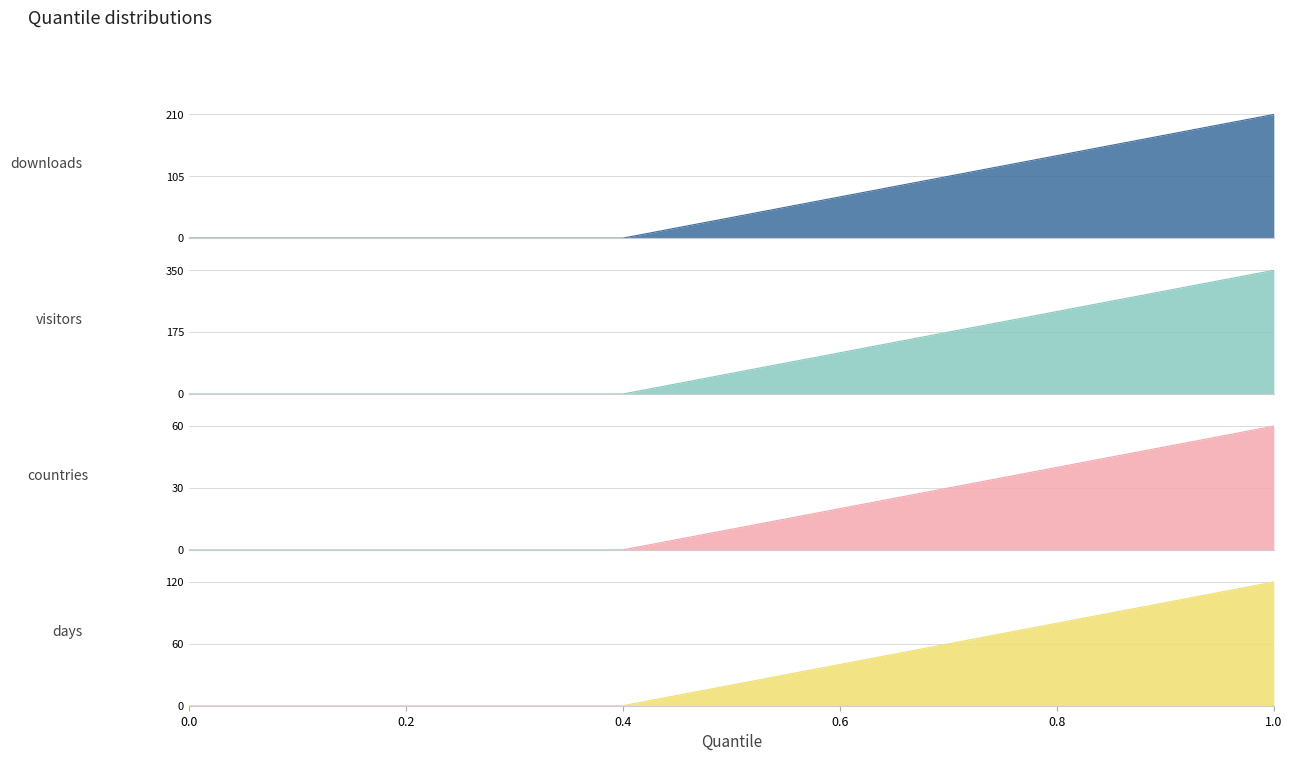

How many series are shown in this chart?

4